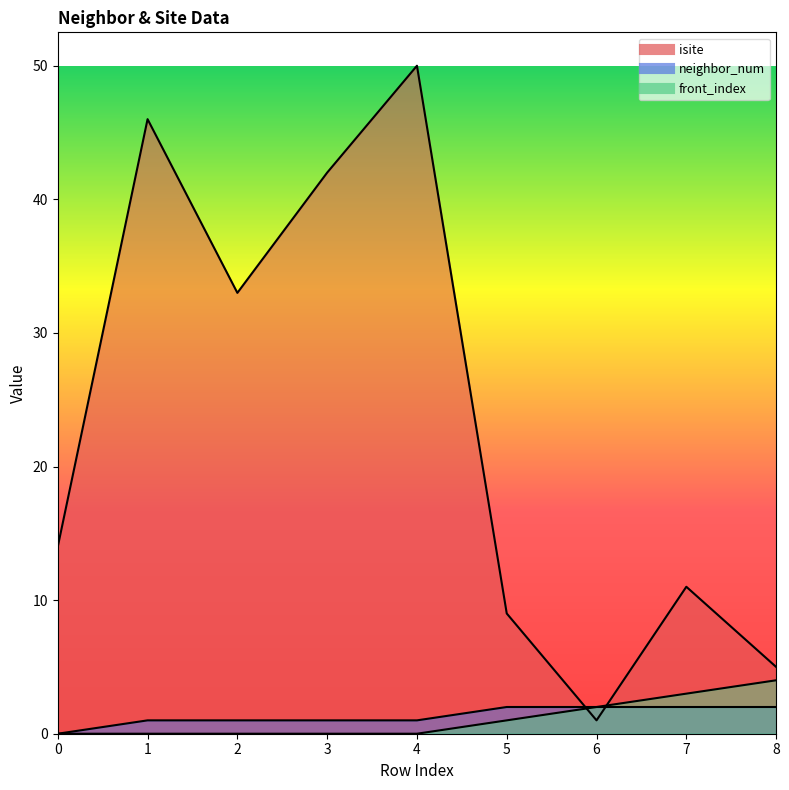

Is it true that front_index equals 2 at 2?

False